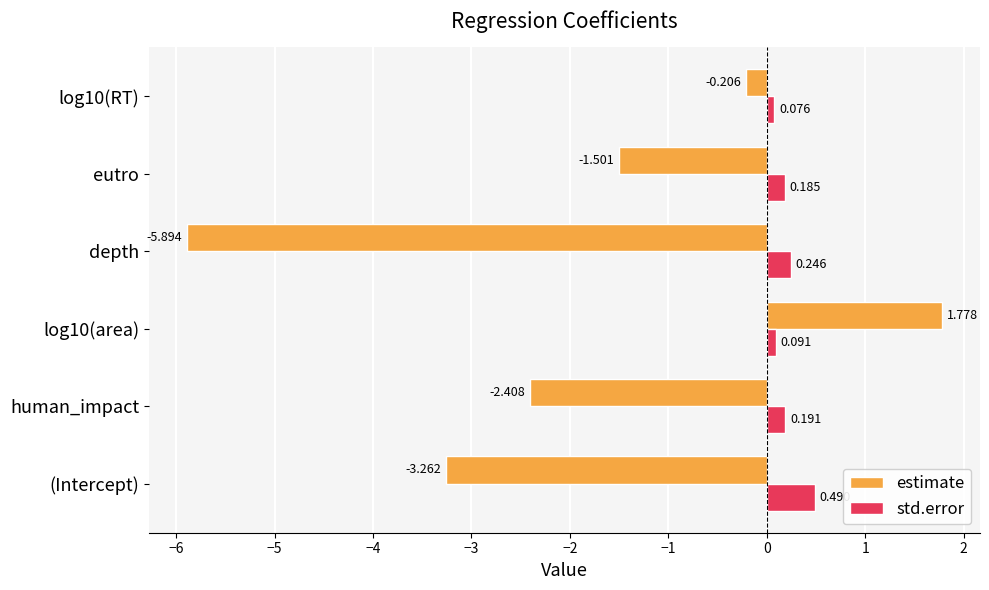

Is the value of estimate at human_impact greater than the value of std.error at eutro?

No